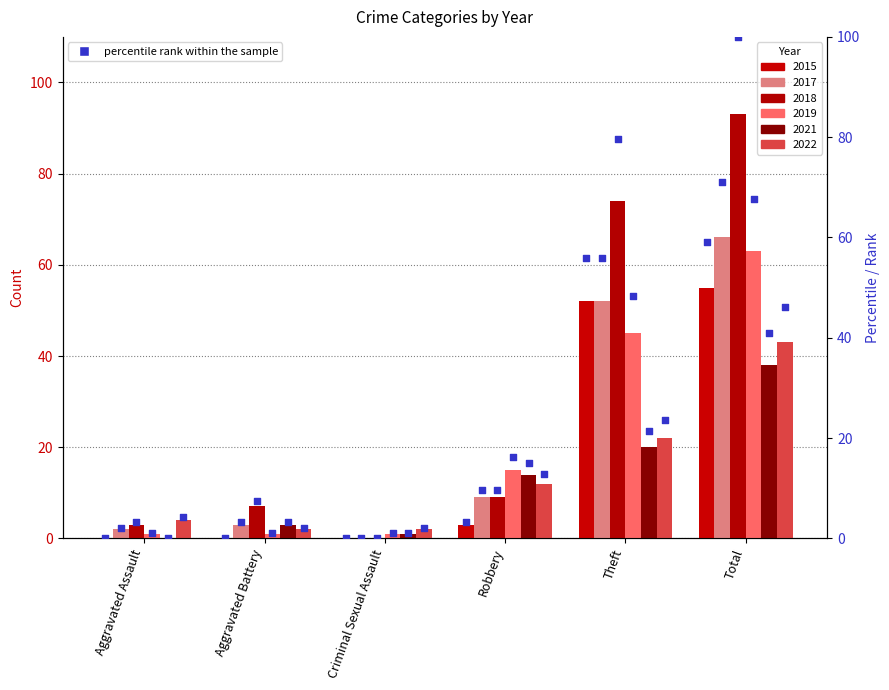

Which series has the largest total across all categories?

2018